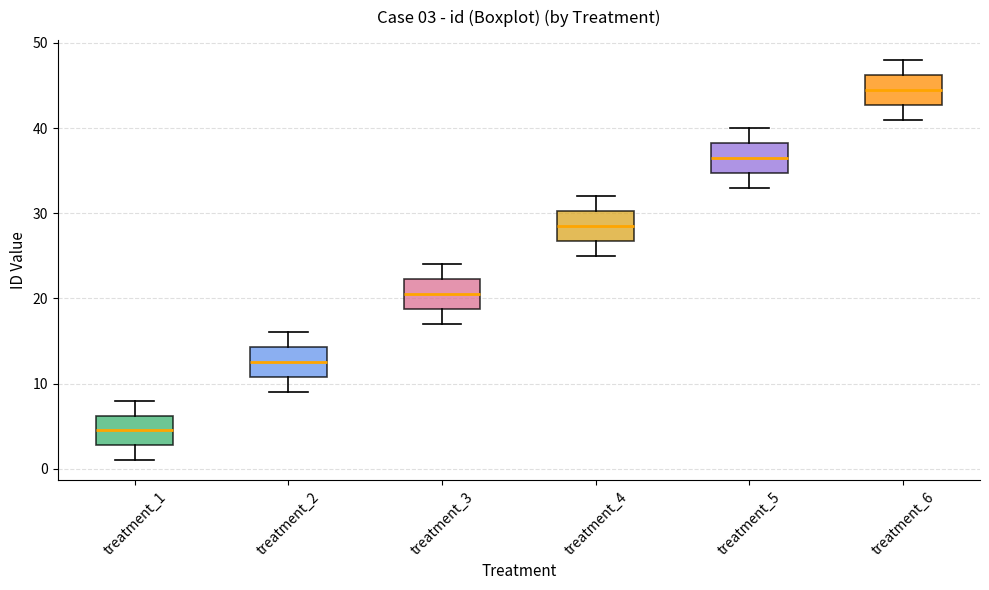

Which box has the lowest median line?

treatment_1